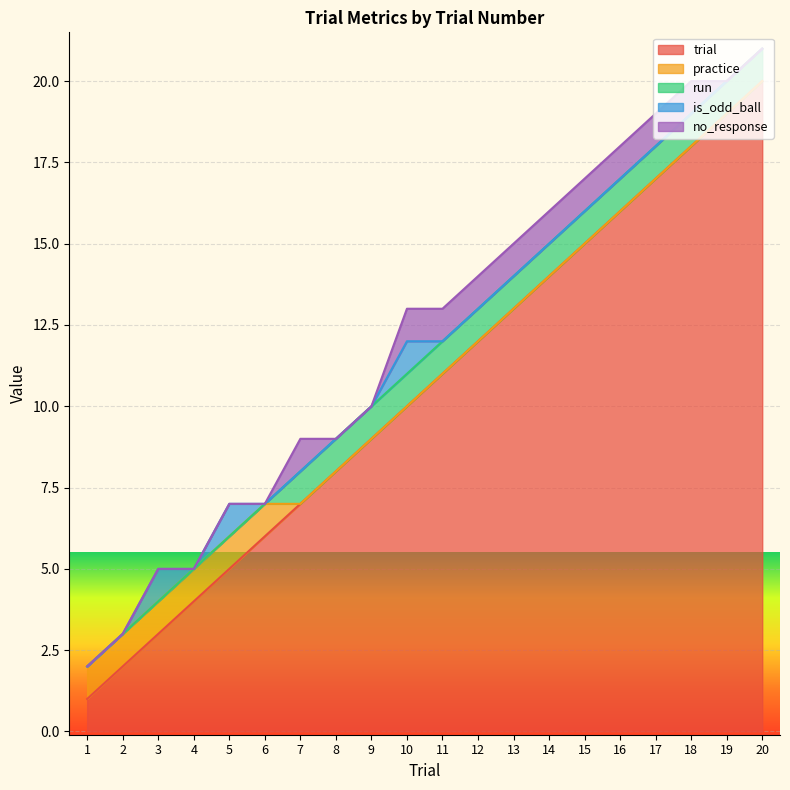

How many series are shown in this chart?

5